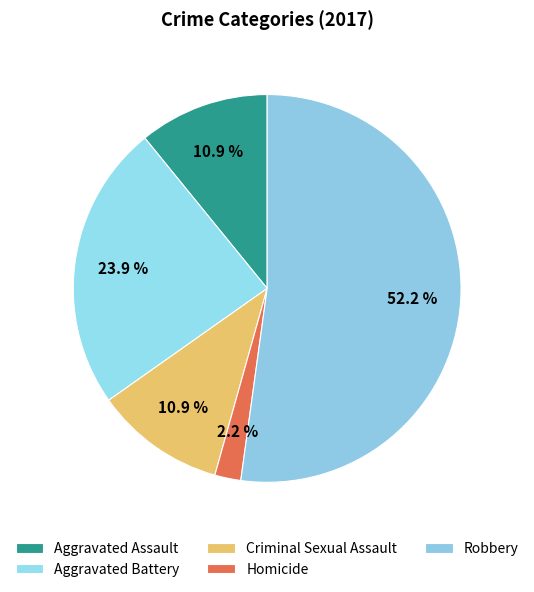

Count the number of slices in the pie.

5